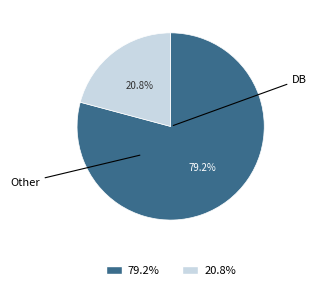

Is there any slice that represents more than half of the pie?

Yes